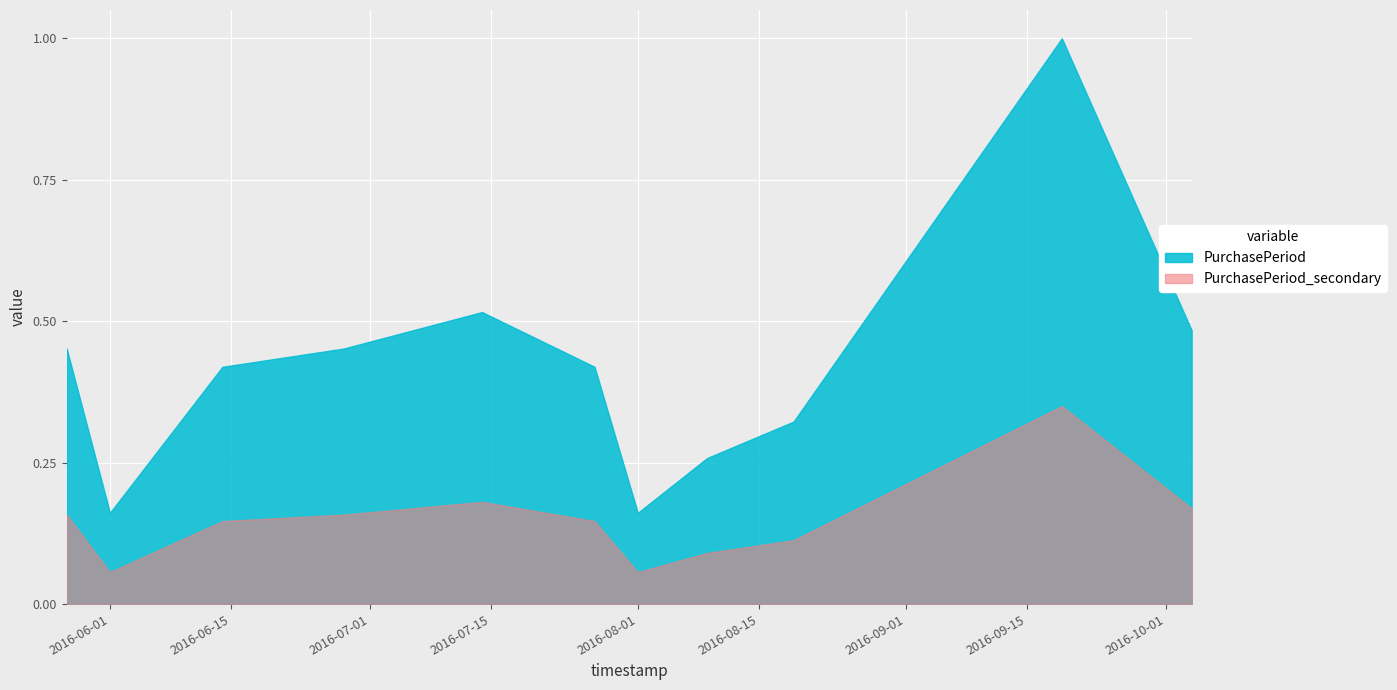

Rank the categories by value from lowest to highest.

2016-06-01, 2016-08-01, 2016-08-09, 2016-08-19, 2016-06-14, 2016-07-27, 2016-05-27, 2016-06-28, 2016-10-04, 2016-07-14, 2016-09-19